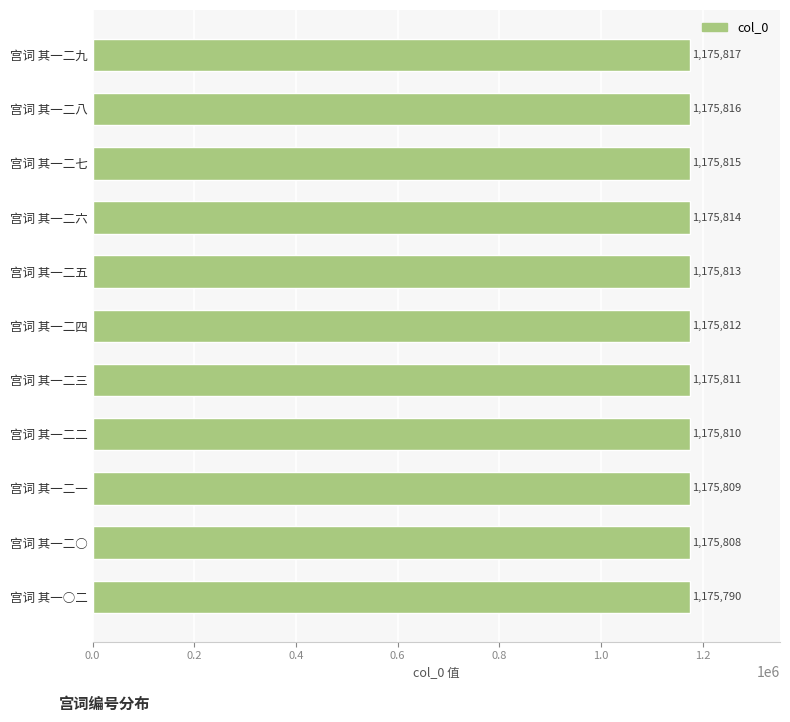

Reading top to bottom, what are all the values shown in this chart?

1175817	1175816	1175815	1175814	1175813	1175812	1175811	1175810	1175809	1175808	1175790